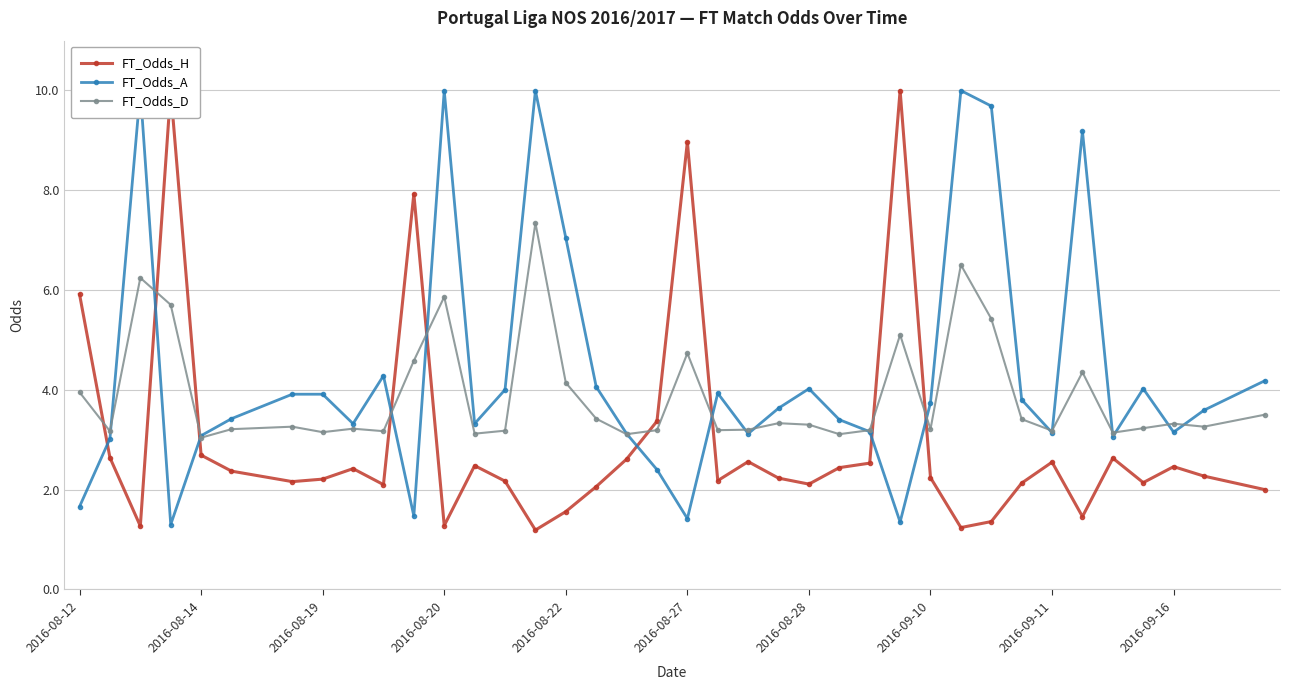

True or false: FT_Odds_D has more than 2 points higher than both neighbors.

True